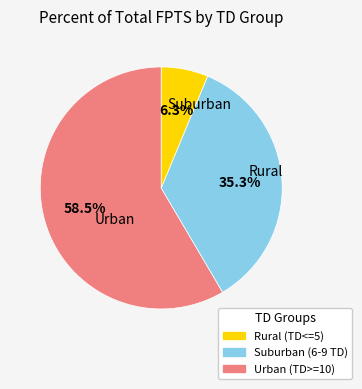

Does any single category account for the majority?

Yes